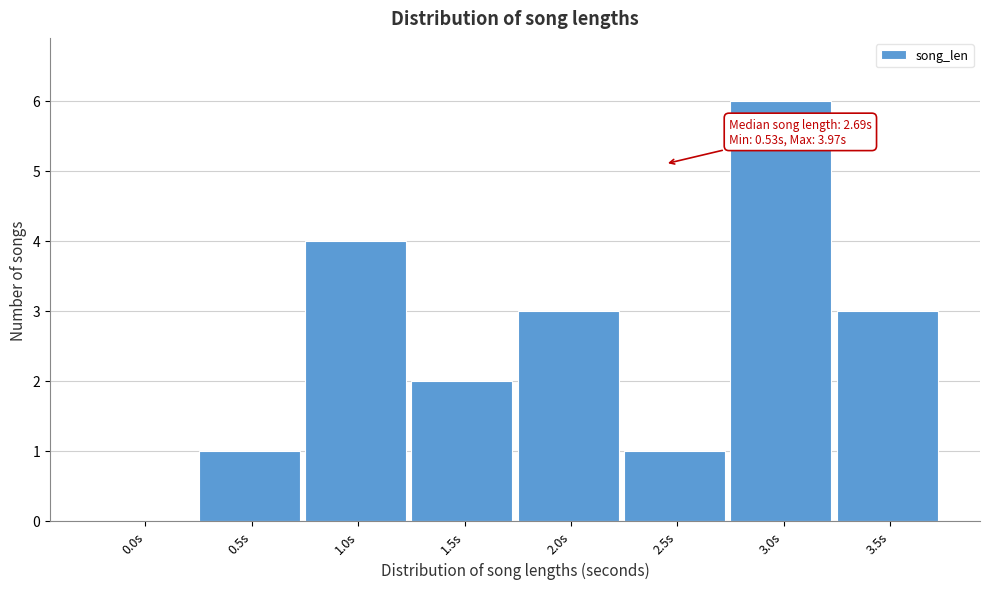

Reading left to right, list all the values displayed in this chart.

0.0s=0	0.5s=1	1.0s=4	1.5s=2	2.0s=3	2.5s=1	3.0s=6	3.5s=3